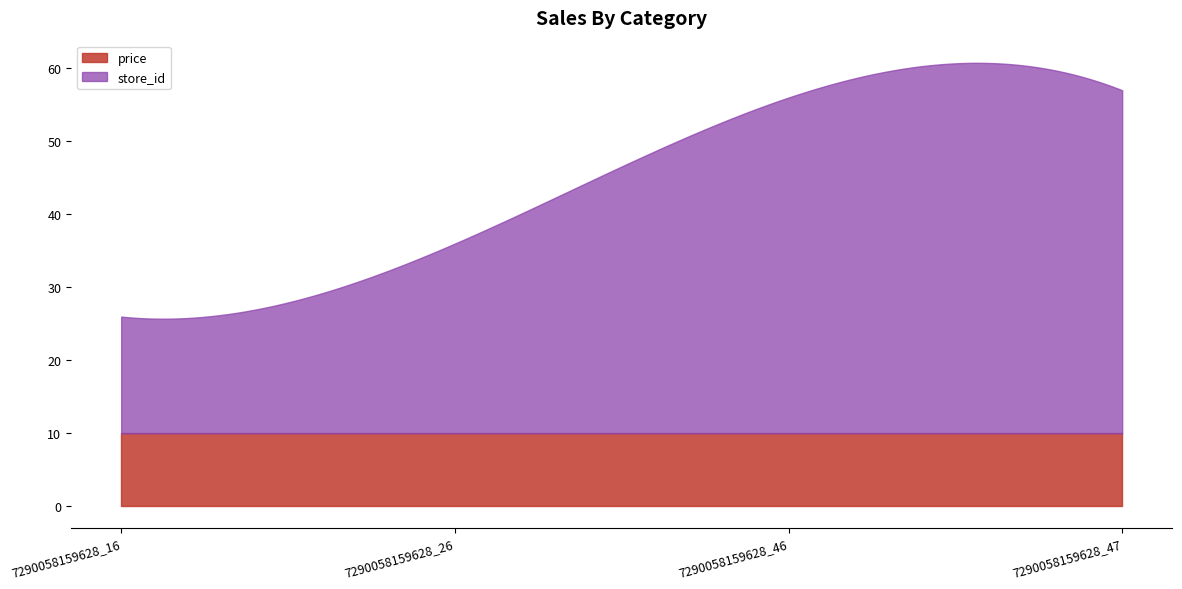

List the labels in order of price value, largest first.

7290058159628_16, 7290058159628_26, 7290058159628_46, 7290058159628_47